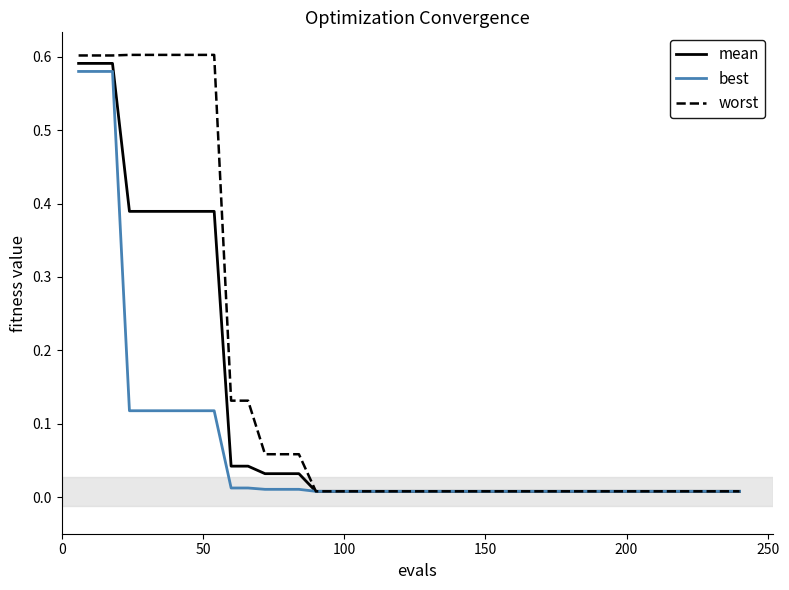

Which series has the largest total across all categories?

worst